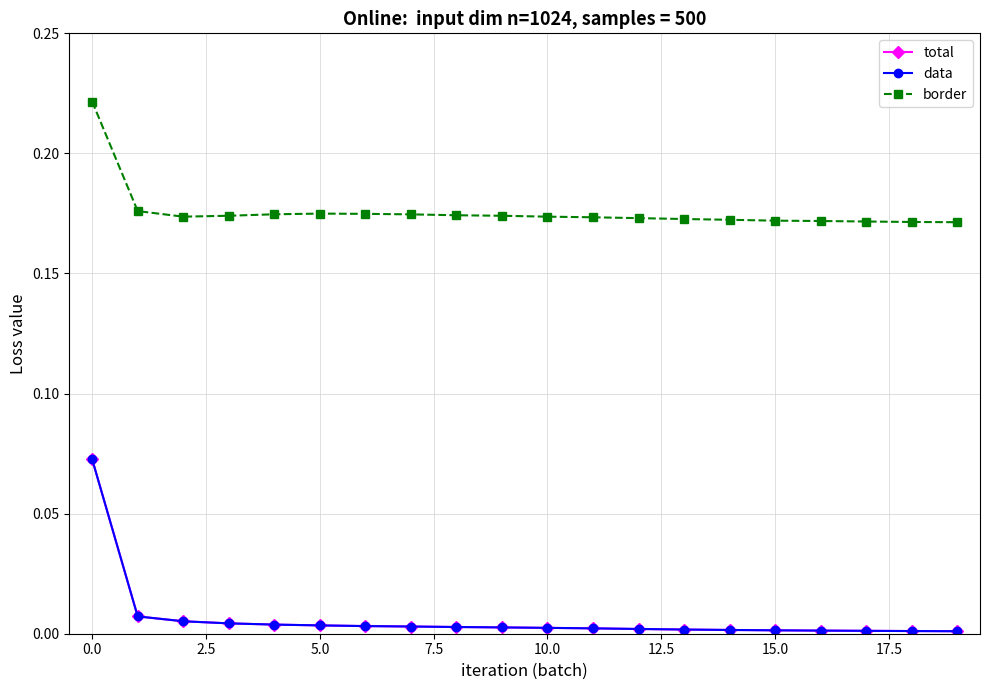

Does the chart have visible grid lines?

Yes